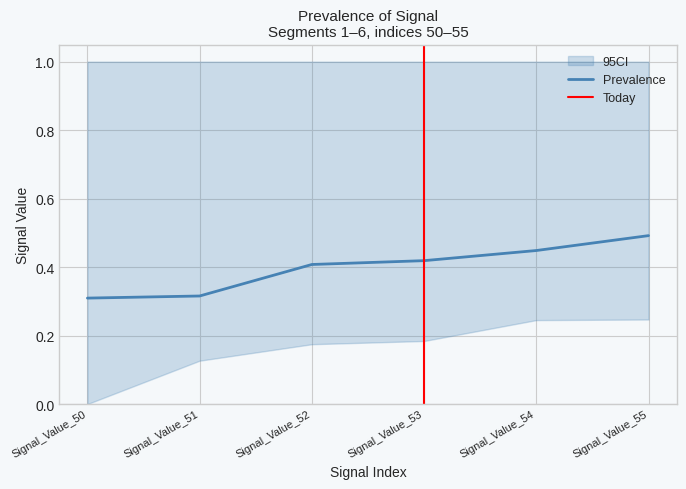

The value of Prevalence at Signal_Value_53 is 0.6. True or false?

False